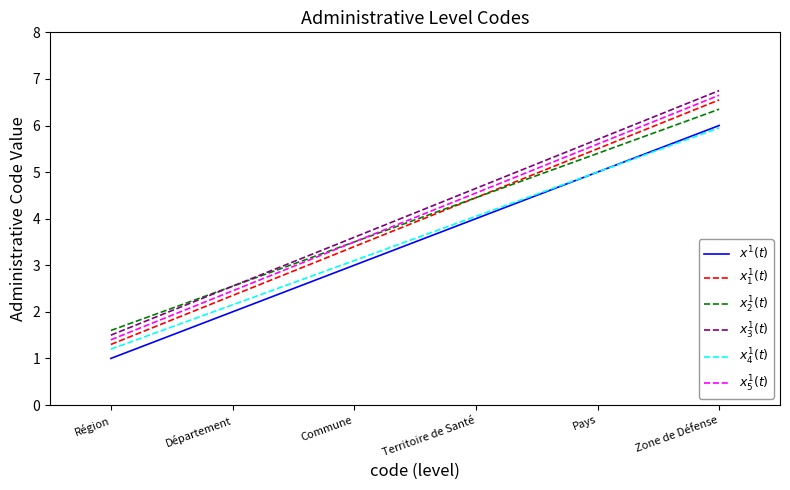

Does the chart have visible grid lines?

No